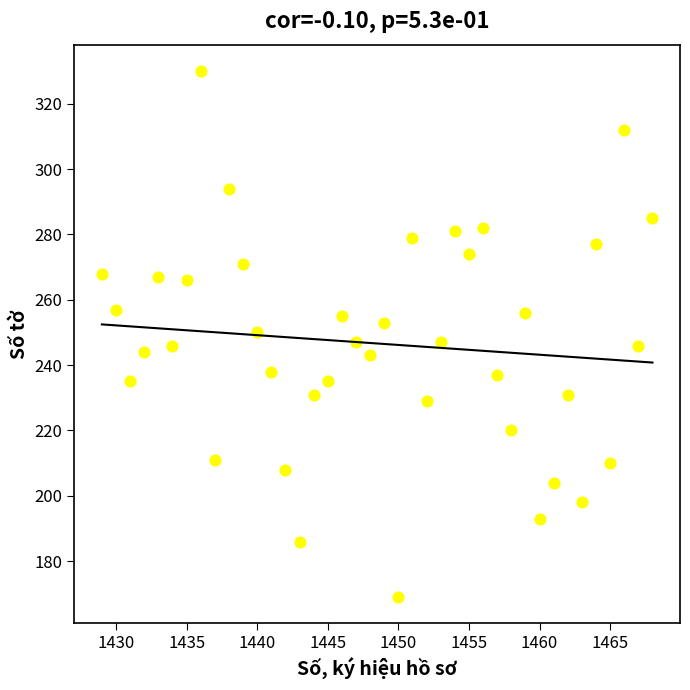

What is the range of X values (max minus min)?

39